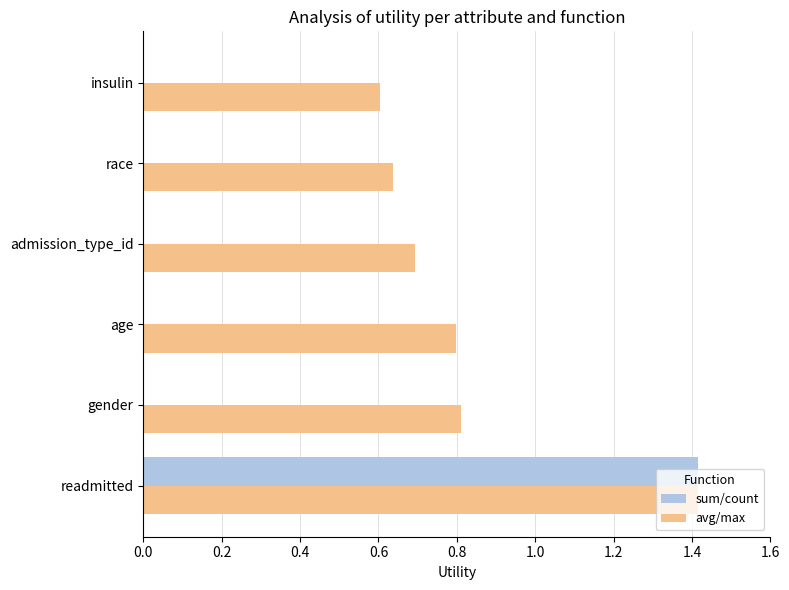

Which series has the largest total across all categories?

avg/max